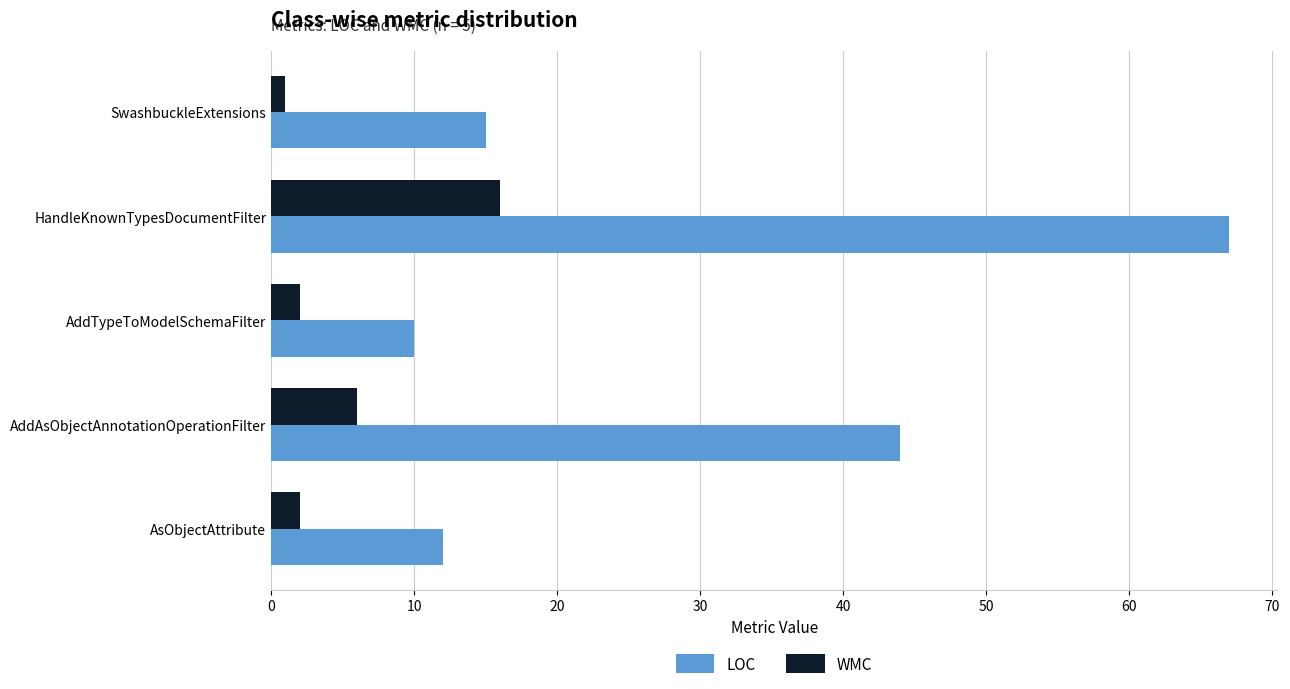

Which series has the largest range (max minus min)?

LOC